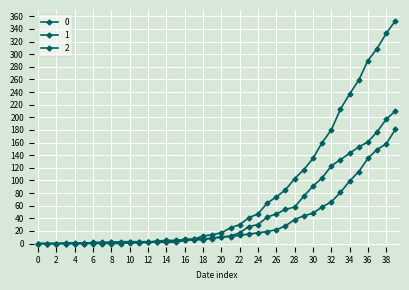

How many series are shown in this chart?

3